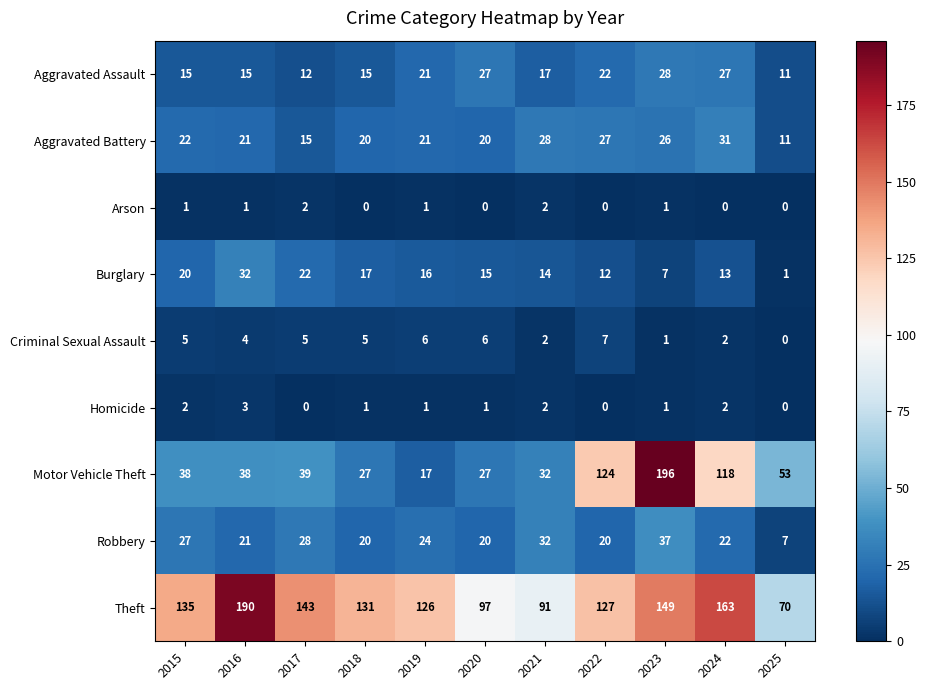

At how many categories does at least one series exceed 19?

11